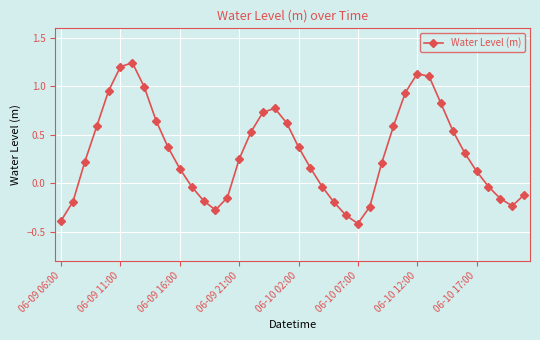

What is the difference between the maximum and minimum values?

1.7